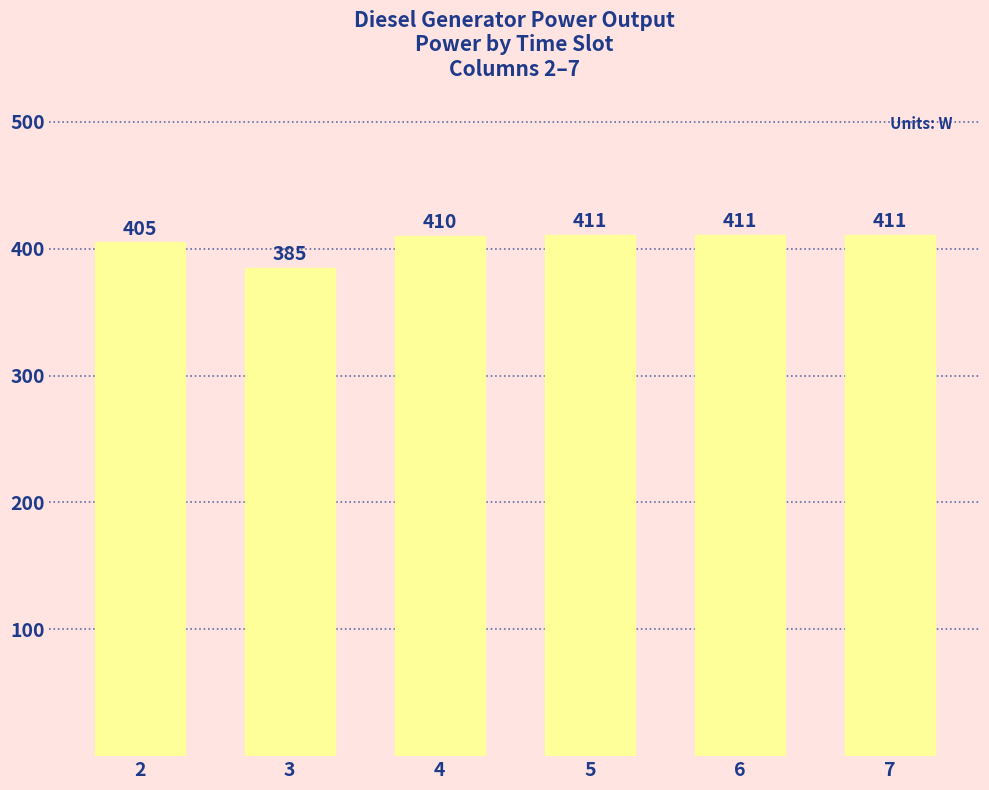

At which category does the chart reach its minimum across all series?

3